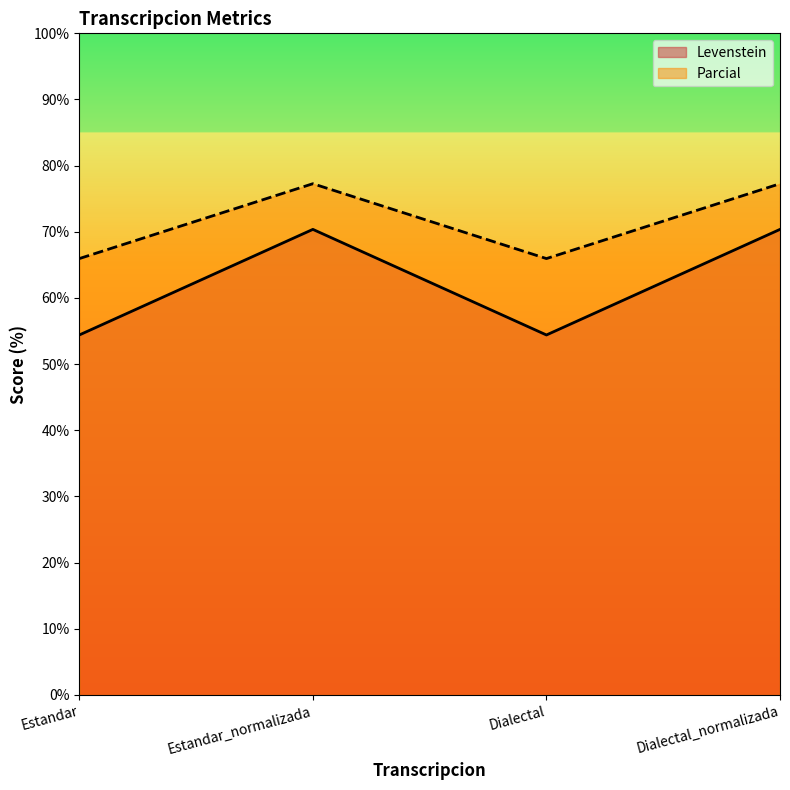

What value does the Parcial series have at Estandar?

66.0